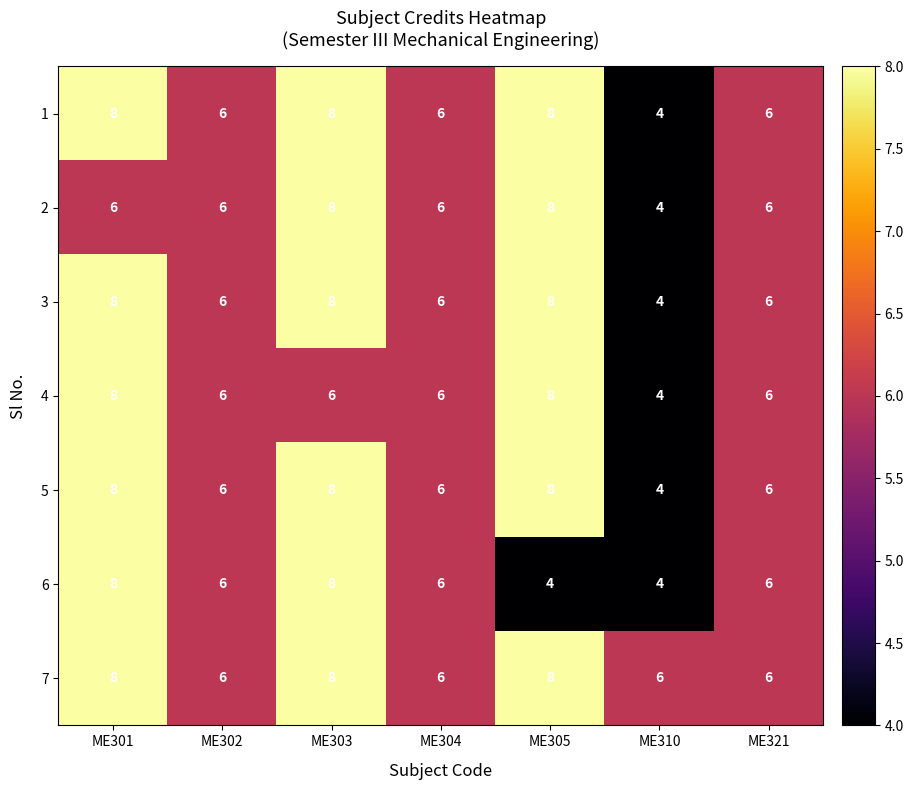

What is the smallest value displayed?

4